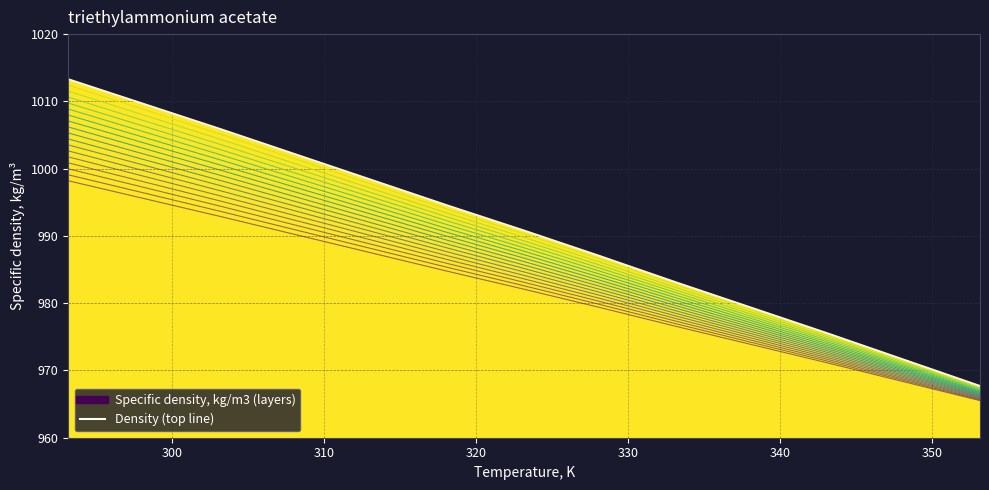

Does the chart have visible grid lines?

Yes